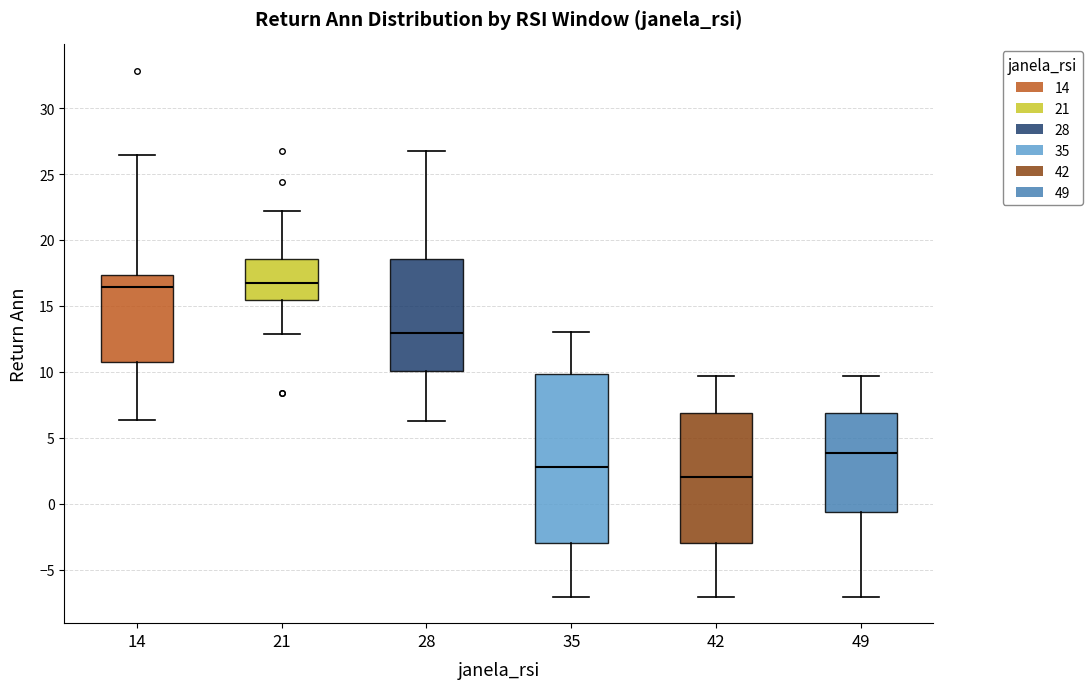

Reading left to right, transcribe this box plot: for each box, give where its median line is, the range the box spans, and where its two whiskers end, as read against the y-axis. The values are not printed on the chart, so give them approximately, as read against the axis.

14: median 16.5, box 10.5 to 17.5, whiskers 6.5 to 26.5
21: median 17.0, box 15.5 to 18.5, whiskers 13.0 to 22.0
28: median 13.0, box 10.0 to 18.5, whiskers 6.5 to 27.0
35: median 3.0, box -3.0 to 10.0, whiskers -7.0 to 13.0
42: median 2.0, box -3.0 to 7.0, whiskers -7.0 to 9.5
49: median 4.0, box -0.5 to 7.0, whiskers -7.0 to 9.5